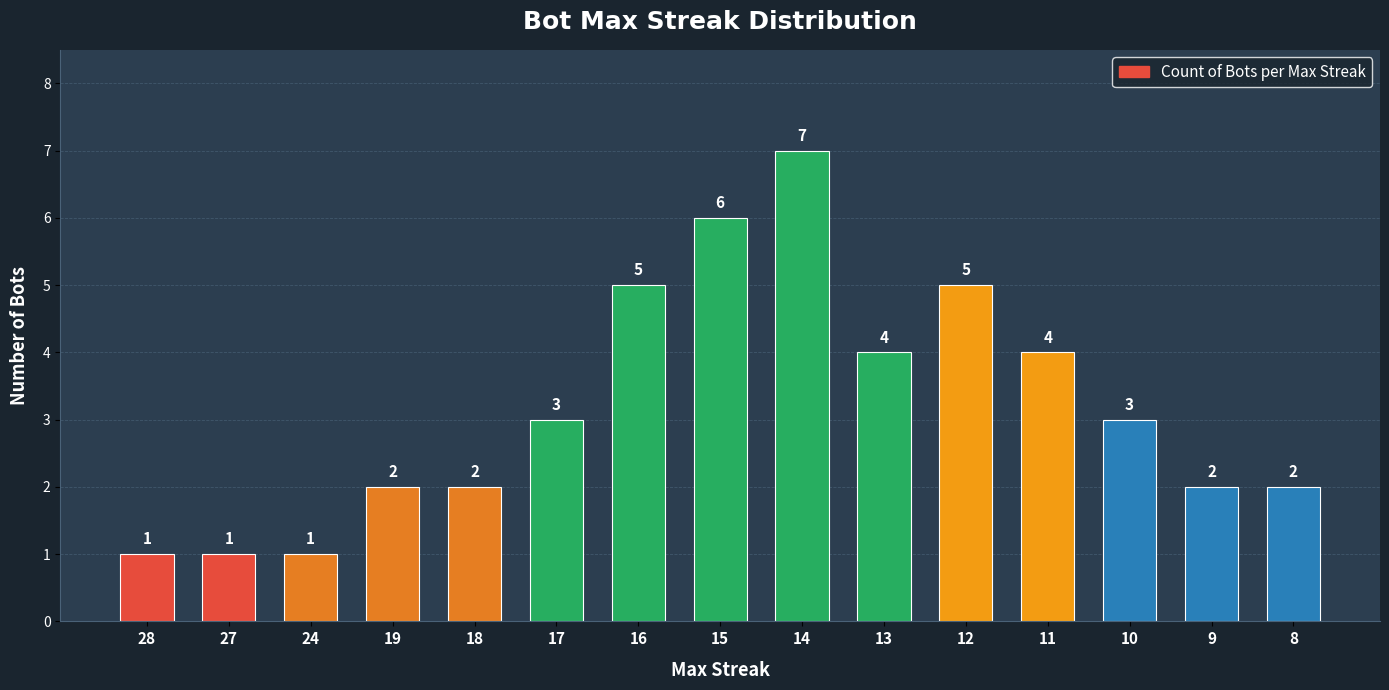

Between 11 and 28, which is larger?

11